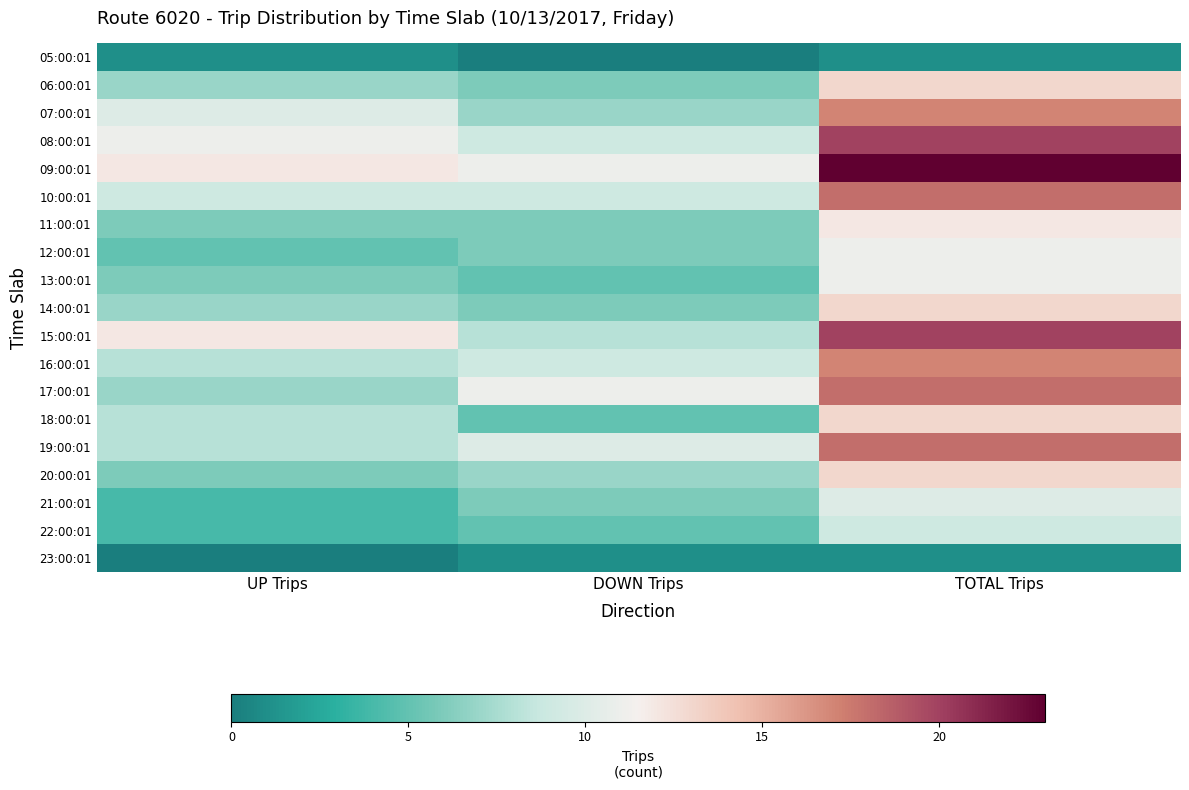

Which has a higher value, DOWN Trips or TOTAL Trips?

TOTAL Trips